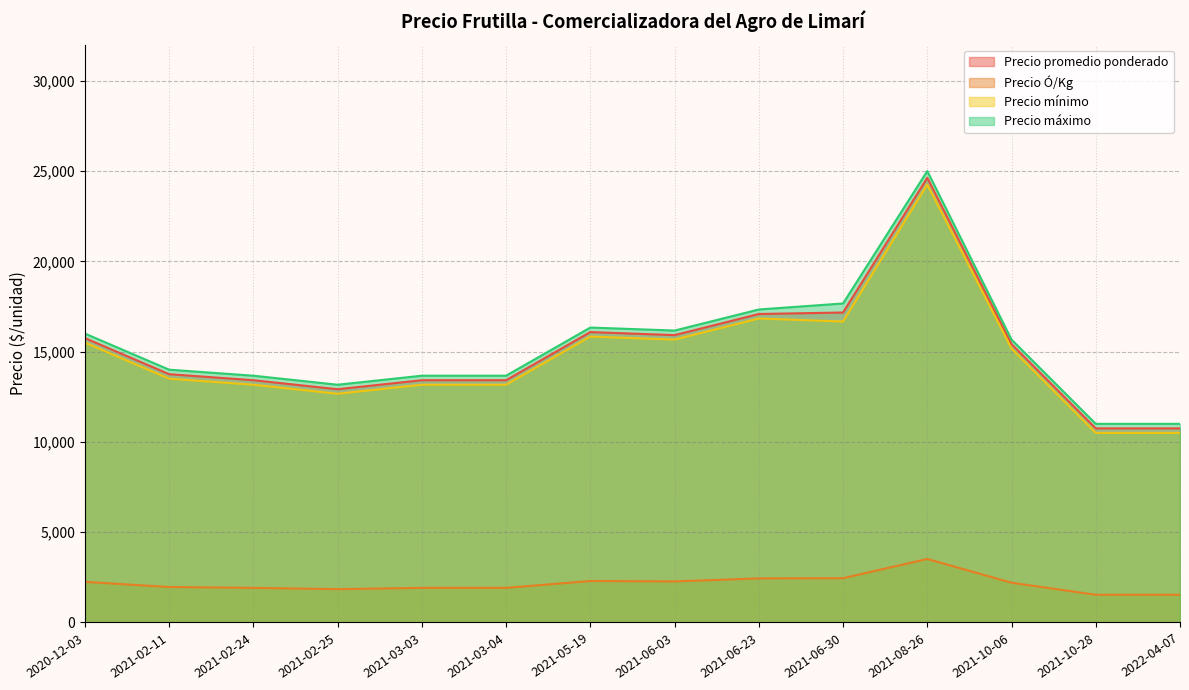

True or false: Precio mínimo and Precio máximo intersect in this chart.

False